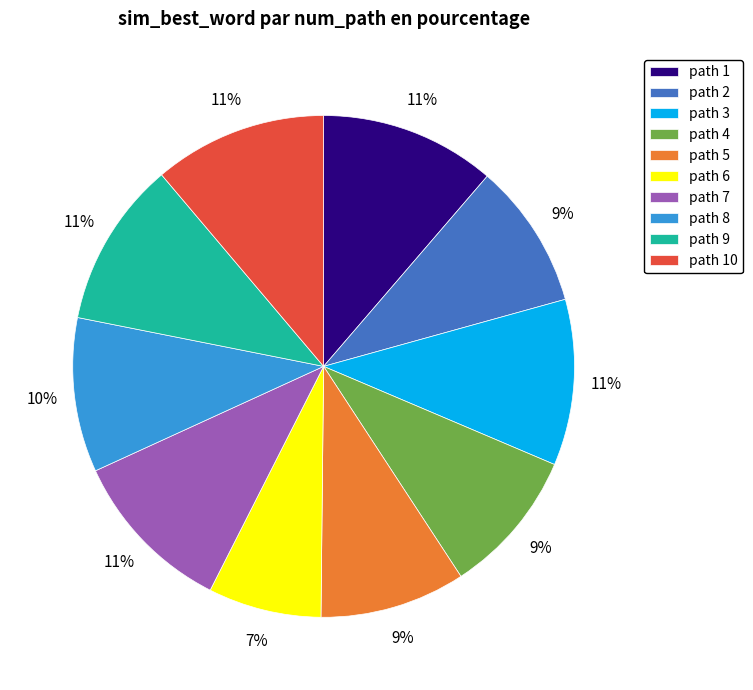

Is the sum of path 4 and path 3 greater than half?

No